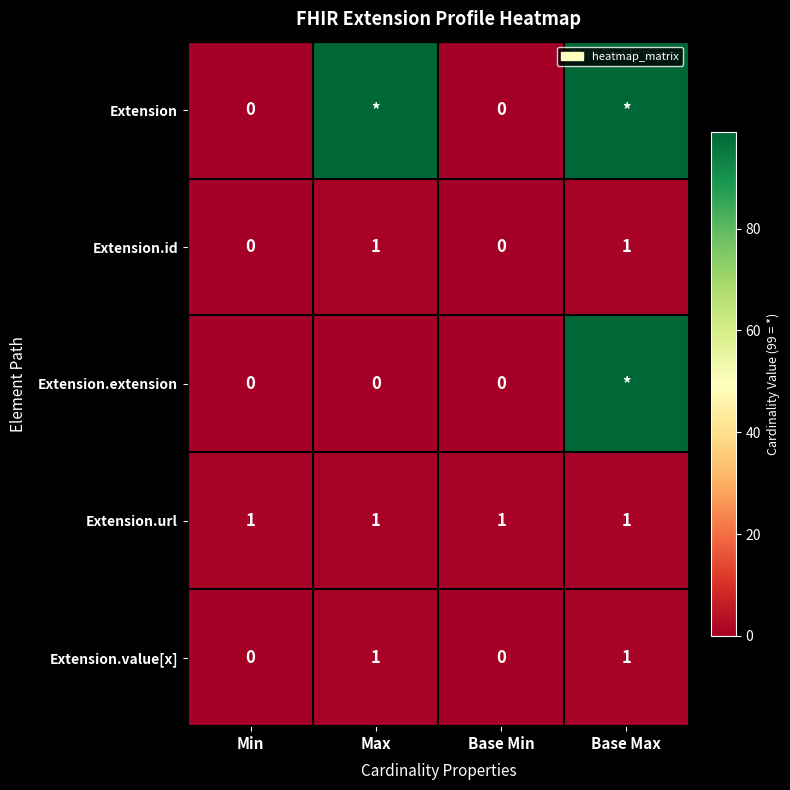

Is the value of Extension.id at Max greater than the value of Extension at Min?

Yes